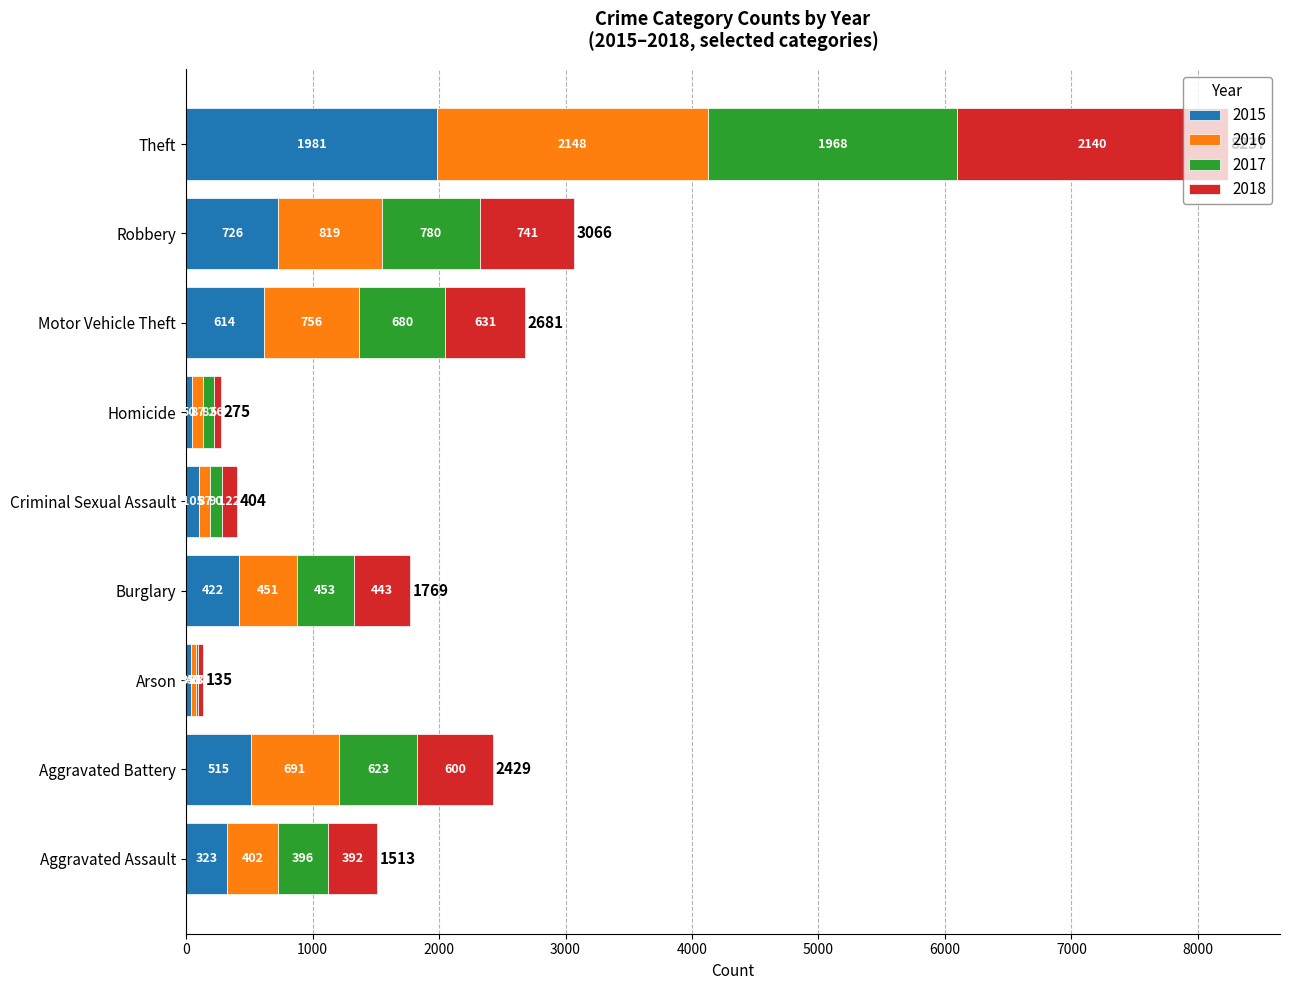

Which category has the highest value in the 2015 series?

Theft